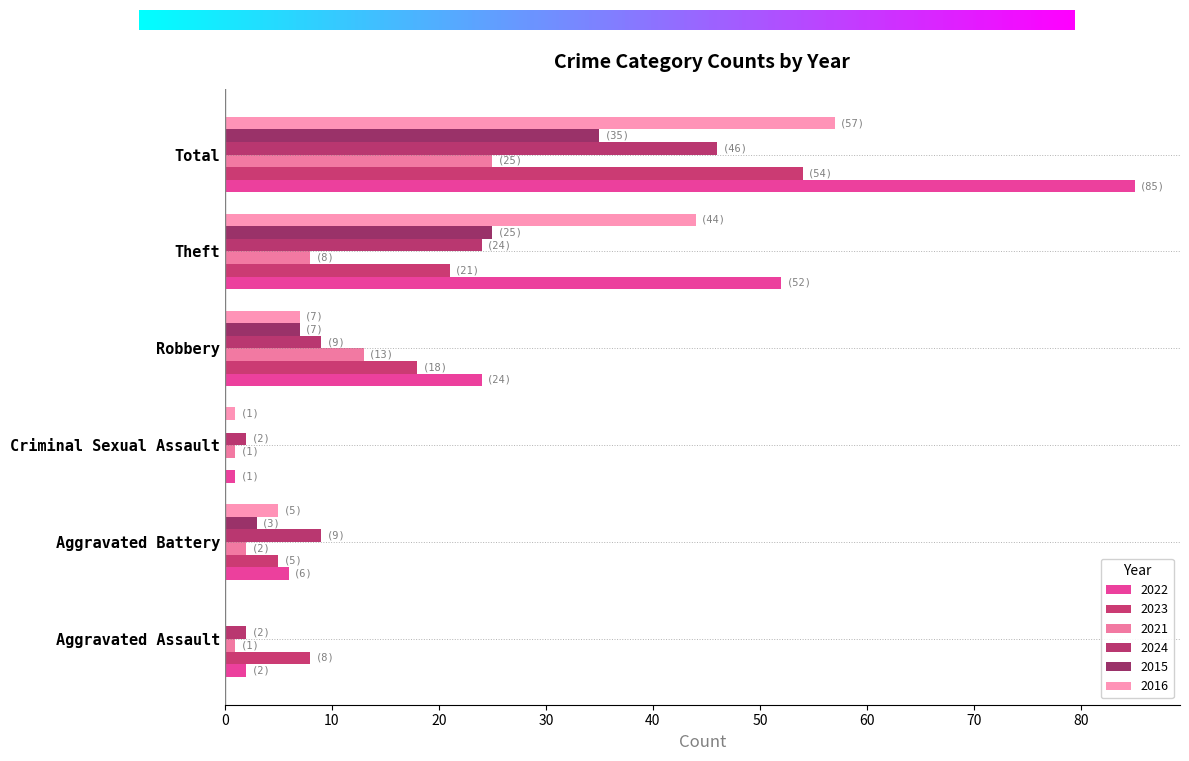

What is the difference between the highest and lowest values at Total?

60